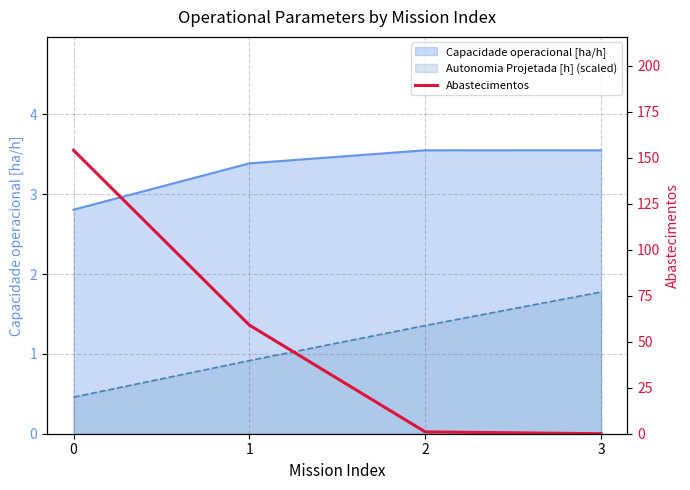

Reading left to right, extract all data points from this chart.

154	59	1	0